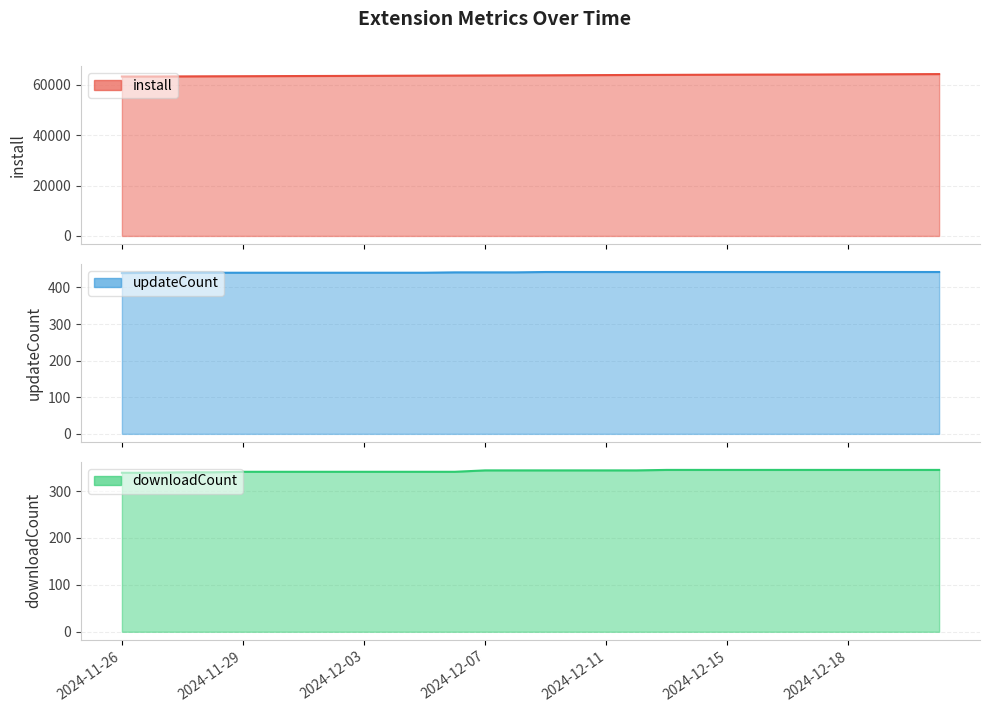

Reading left to right, list all the values displayed in this chart.

install: 63202	63212	63247	63291	63322	63361	63400	63427	63465	63504	63541	63574	63610	63644	63677	63727	63773	63822	63857	63894	63932	63963	63982	64003	64048	64088	64124	64164
updateCount: 439	440	440	440	440	440	440	440	440	440	440	441	441	441	442	442	442	442	442	442	442	442	442	442	442	442	442	442
downloadCount: 339	339	340	340	341	341	341	341	341	341	341	341	344	344	344	344	344	344	345	345	345	345	345	345	345	345	345	345